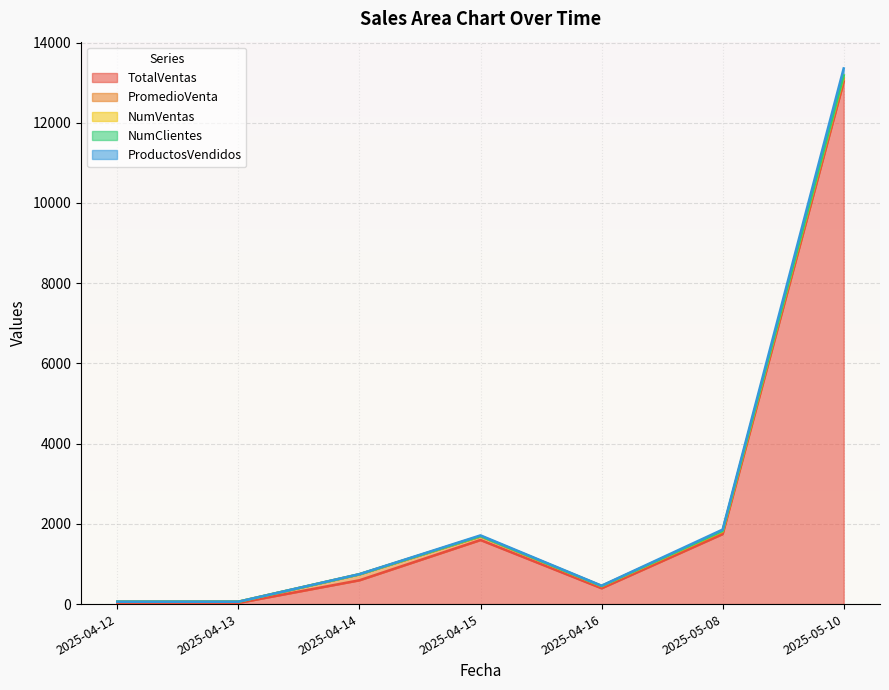

At which category is the sum across all series the highest?

2025-05-10